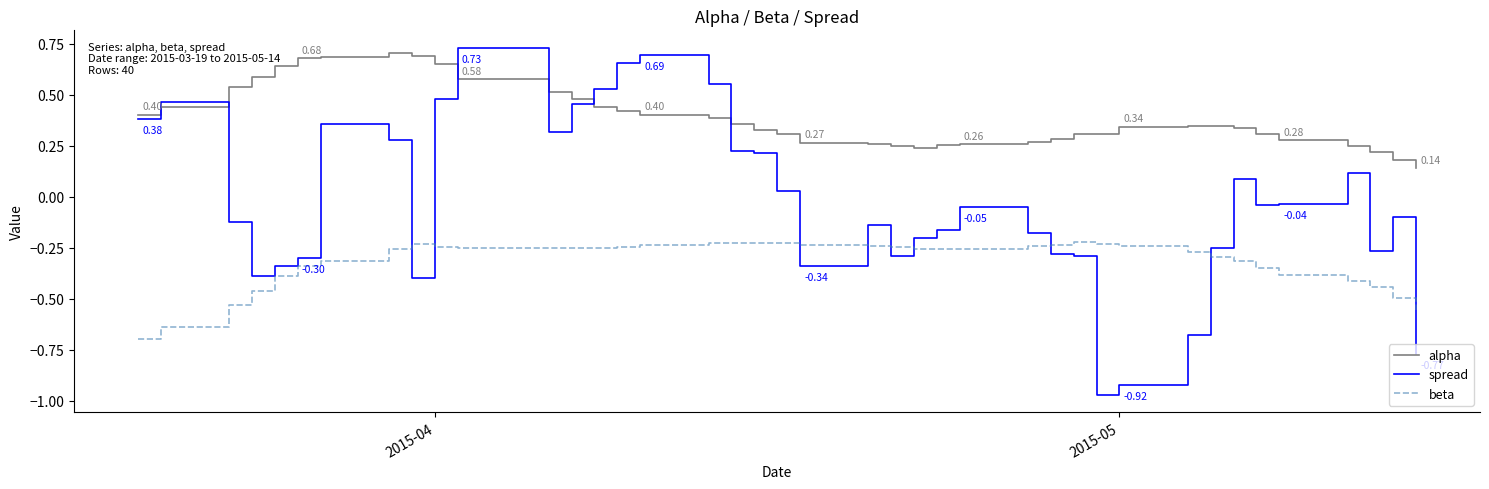

List the series in order of their overall mean, lowest first.

beta, spread, alpha